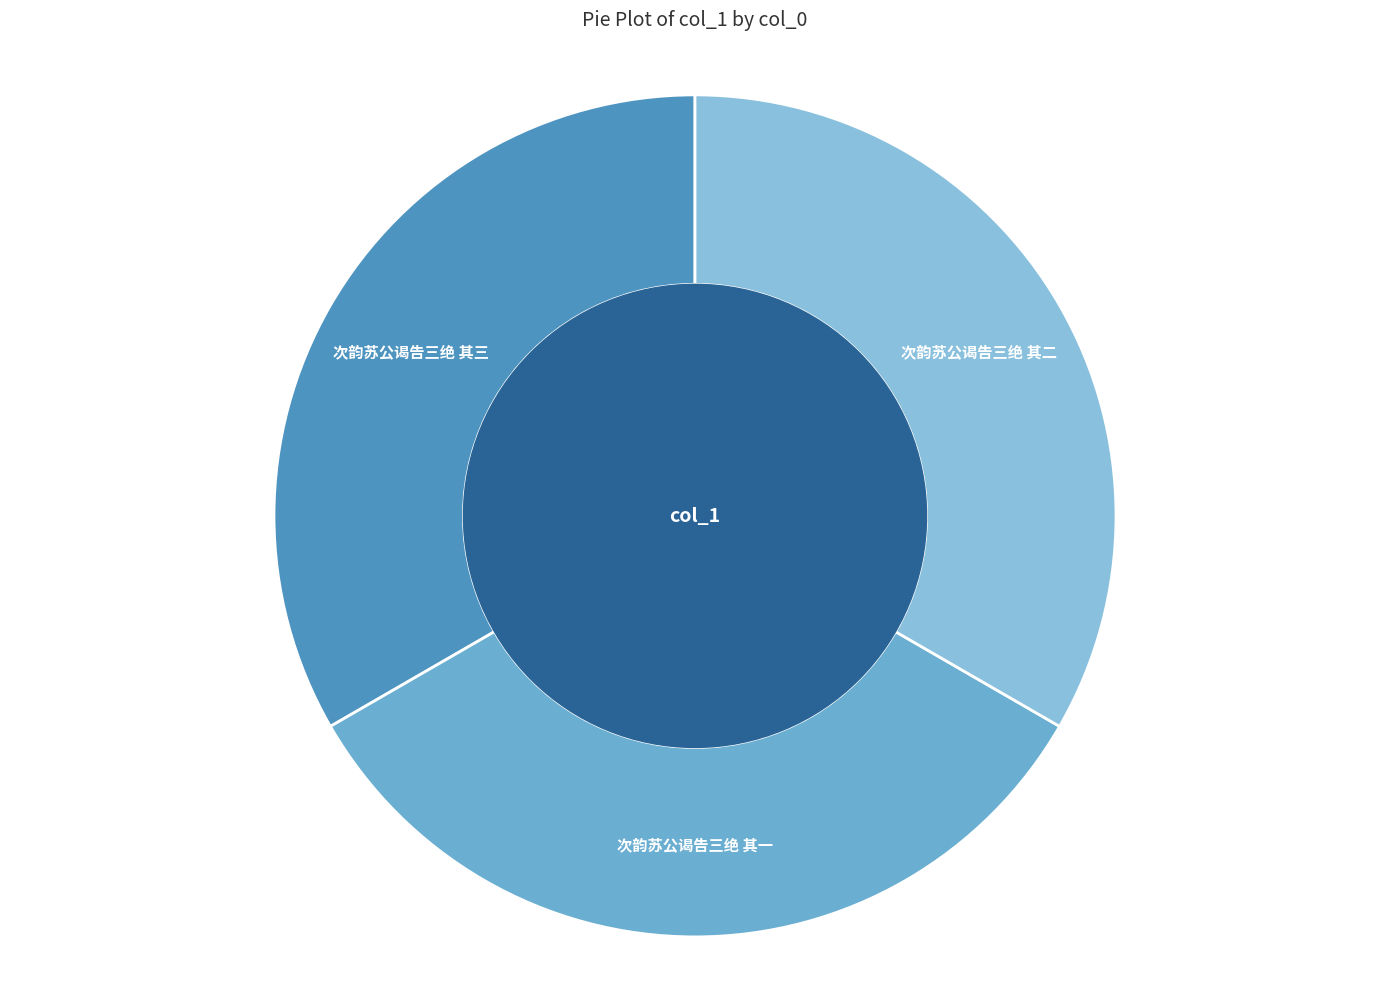

How many segments does this pie chart have?

3